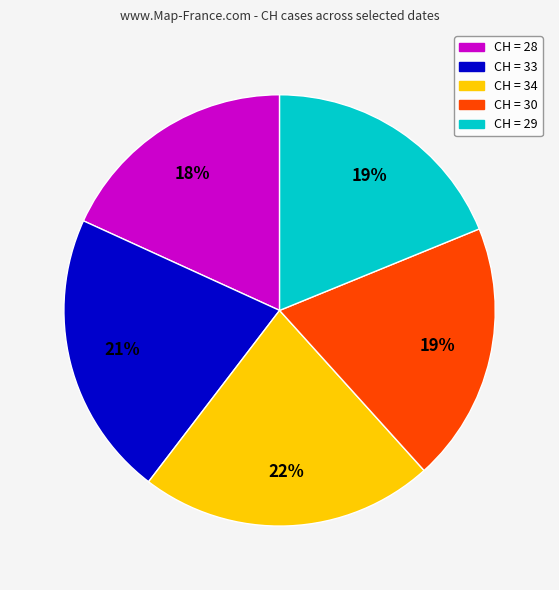

Is there any slice that represents more than half of the pie?

No